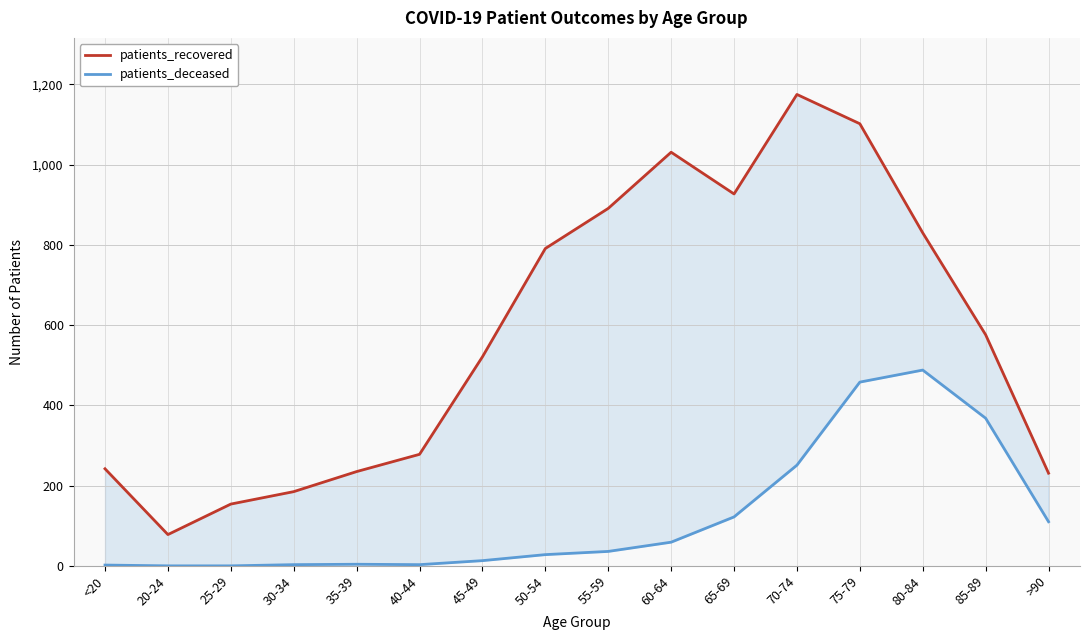

Is it true that patients_deceased equals 3 at 40-44?

True